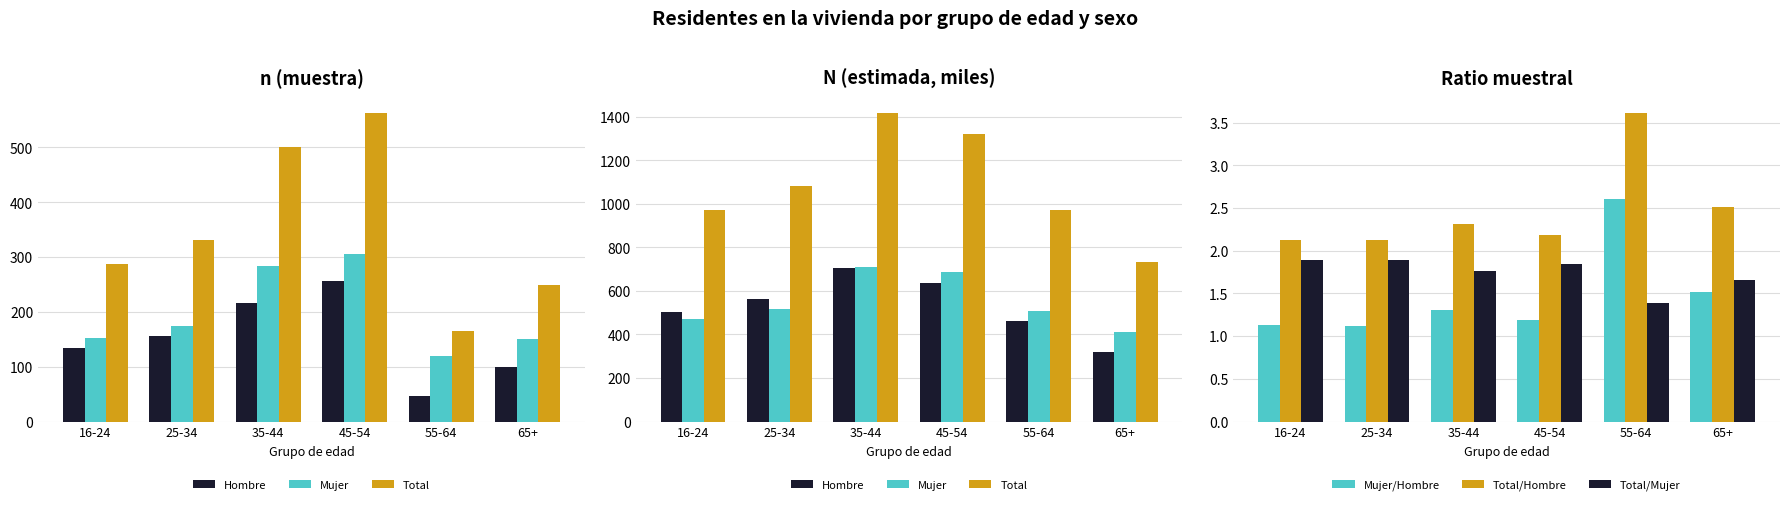

What is the label of the 2nd bar from the right?

55-64